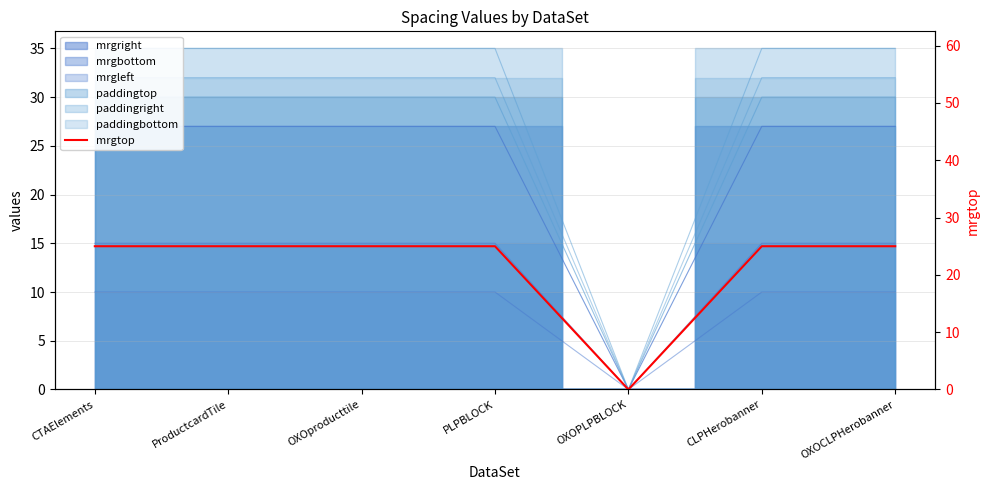

How many values are below 25?

1